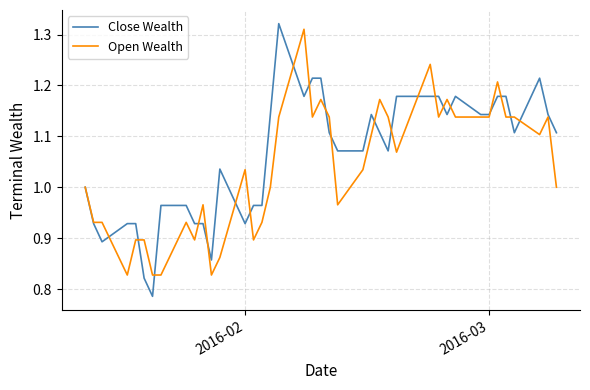

Rank the series by their average value, from highest to lowest.

Close Wealth, Open Wealth